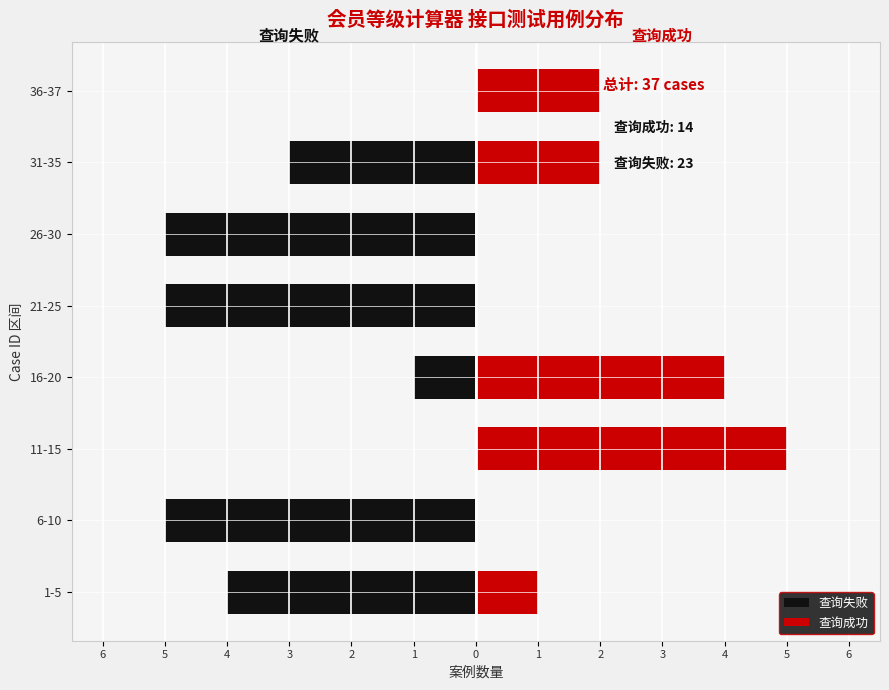

Reading left to right, transcribe all the data shown in this chart.

查询失败: -4	-5	0	-1	-5	-5	-3	0
查询成功: 1	0	5	4	0	0	2	2